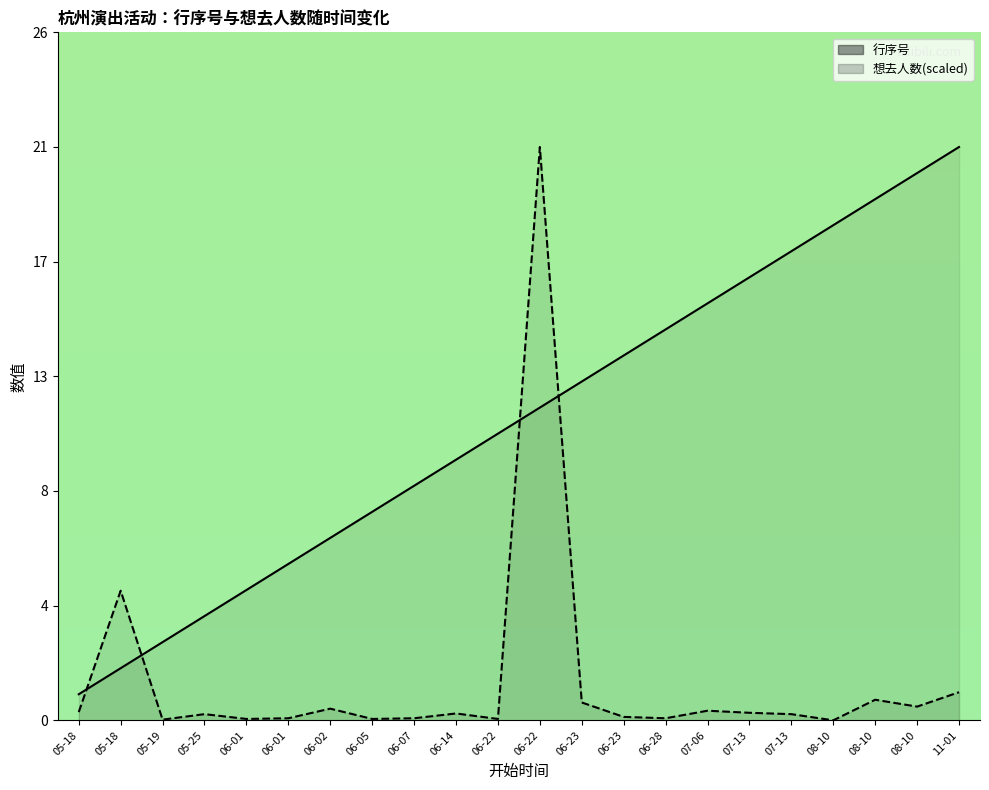

Which series ends up on top after the final intersection of 行序号 and 想去人数(scaled)?

行序号